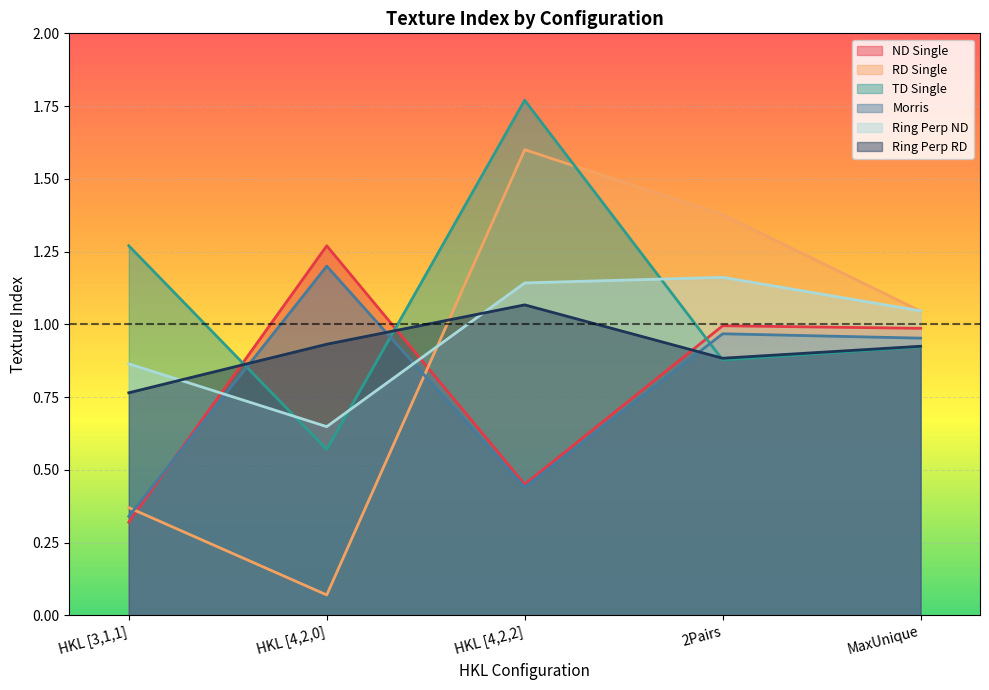

What is the value of the RD Single point at the 1st from the left?

0.4